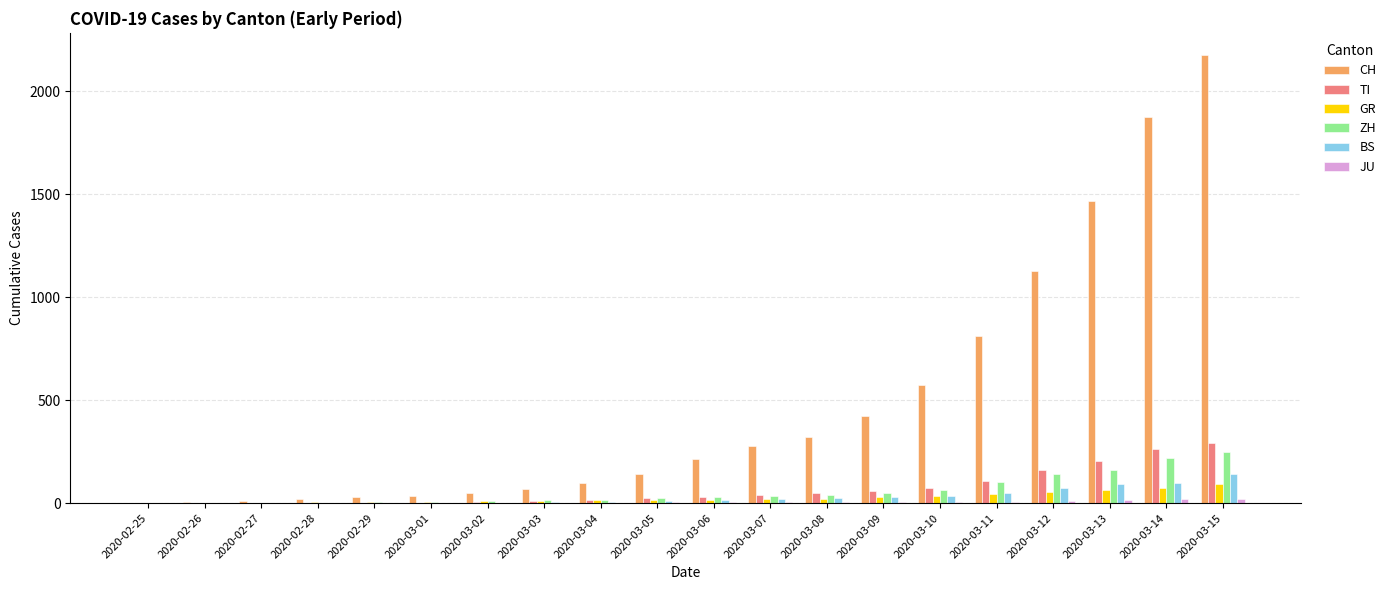

What is the maximum value shown in the chart?

2176